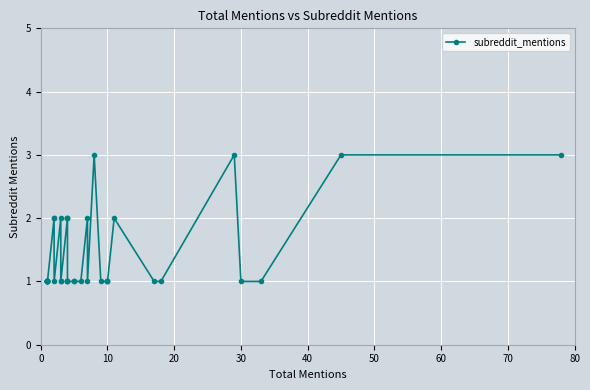

How many interior local peaks (higher than both neighbors) does the data have?

5